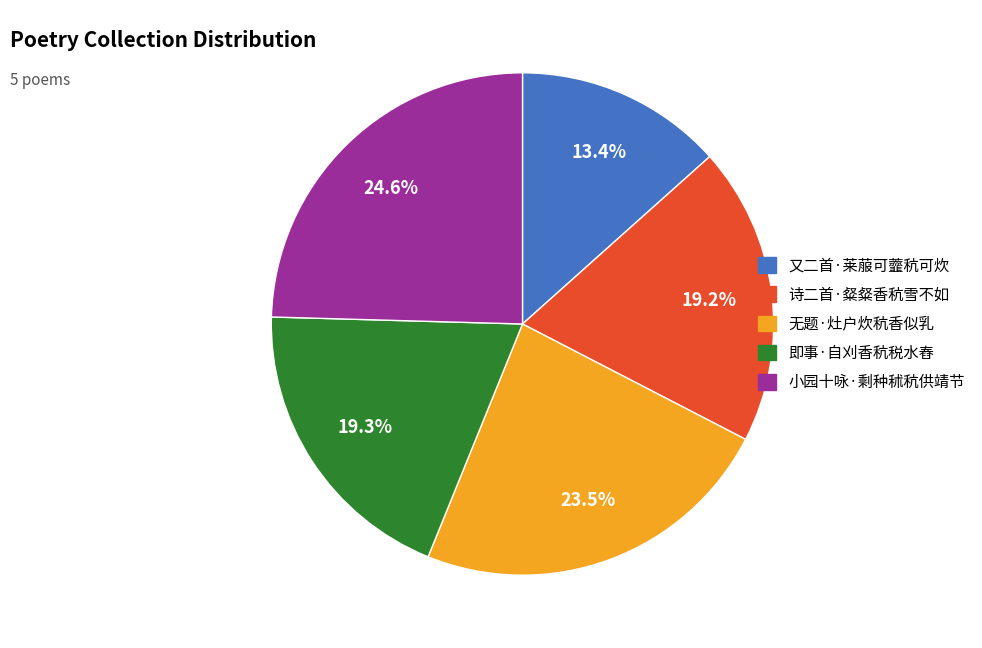

Is there a majority slice in this chart?

No